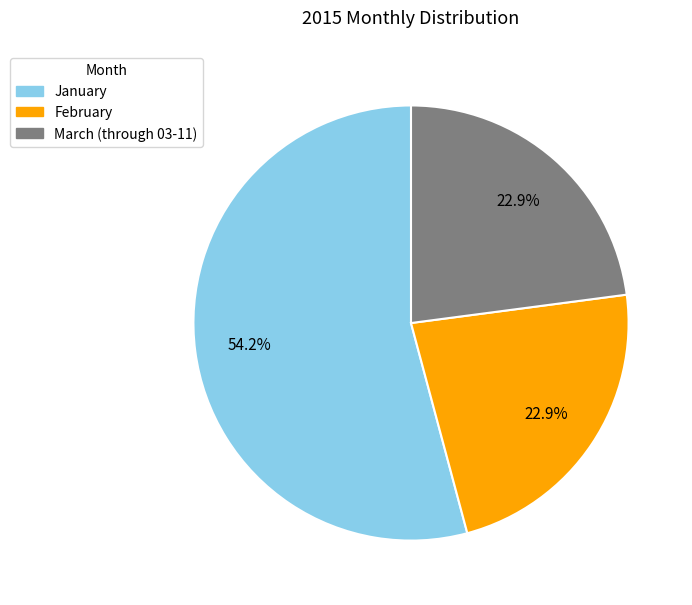

Does any single category account for the majority?

Yes